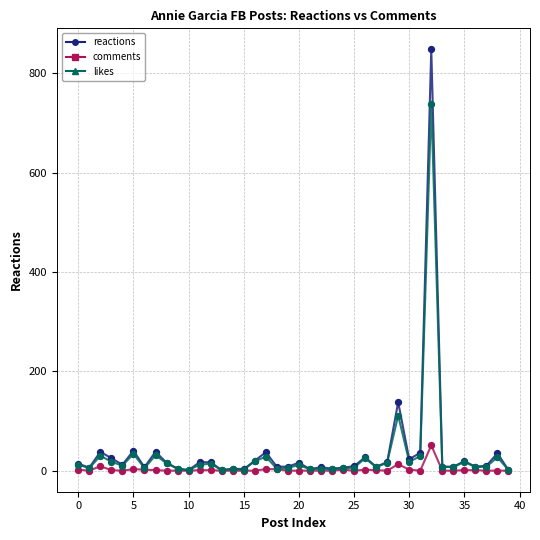

Which series has the largest range (max minus min)?

reactions